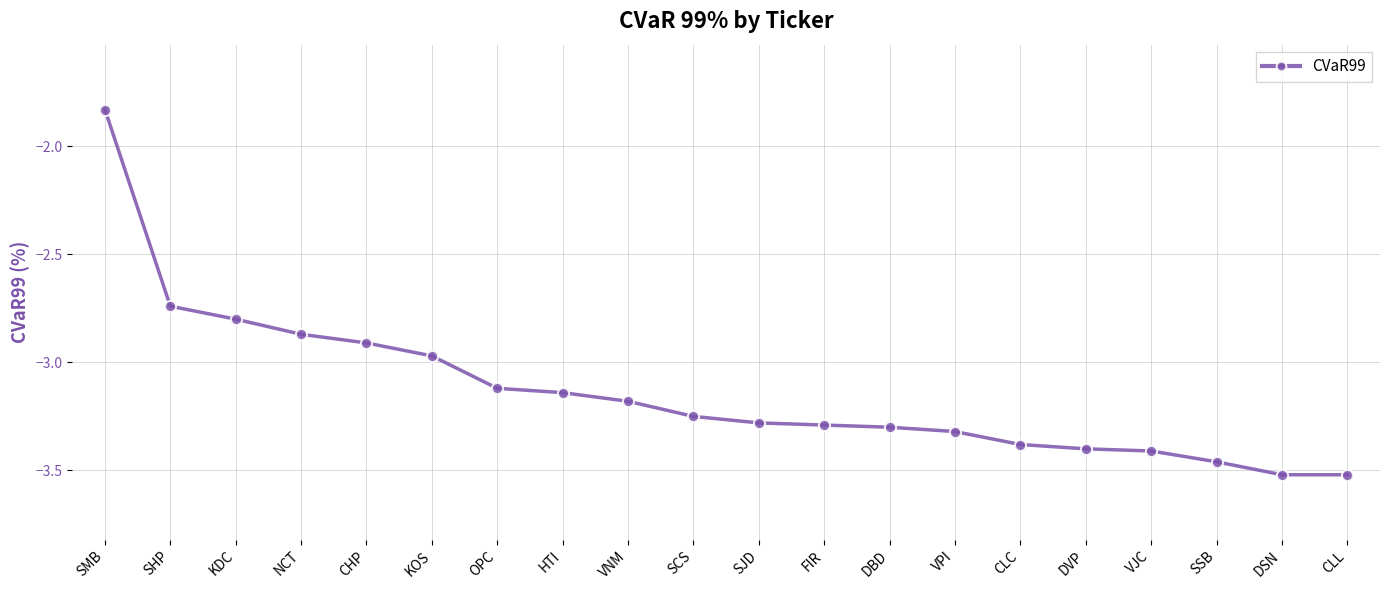

What is the difference between the maximum and second lowest values?

1.7